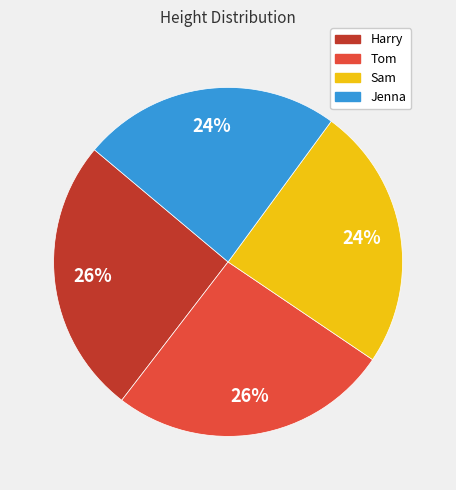

Approximately how many times larger is the value at Sam compared to Harry?

0.9